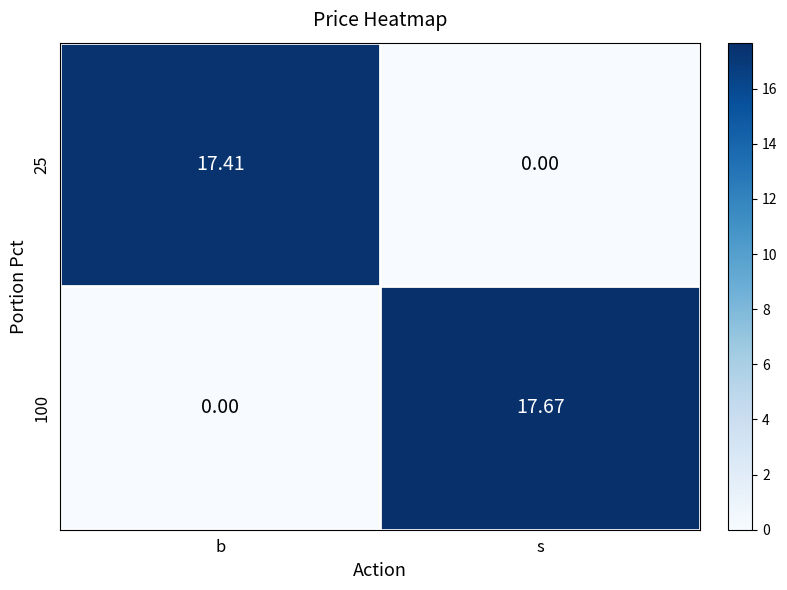

Where is 100 nearest to the value 8?

b